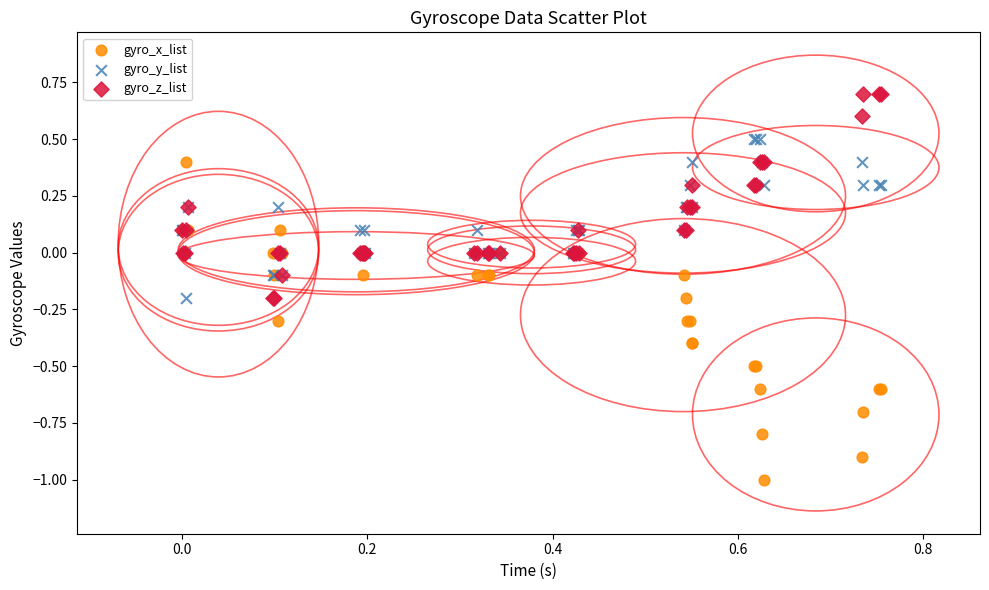

What is the X range (max minus min) for the scatter plot?

0.8